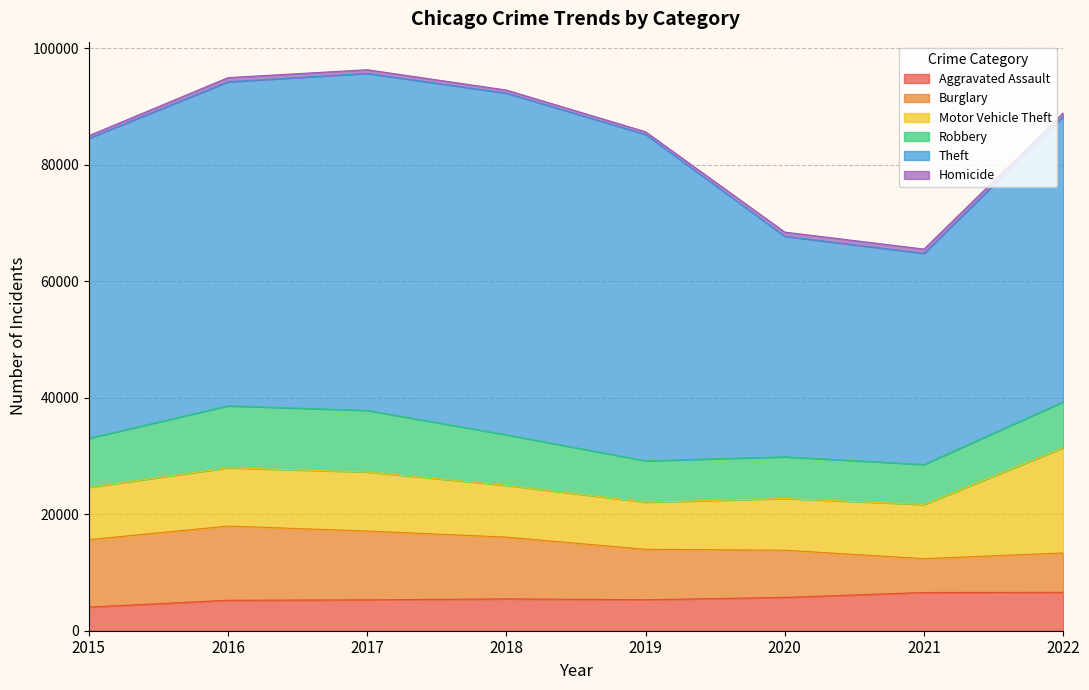

At how many categories does at least one series exceed 6350?

8